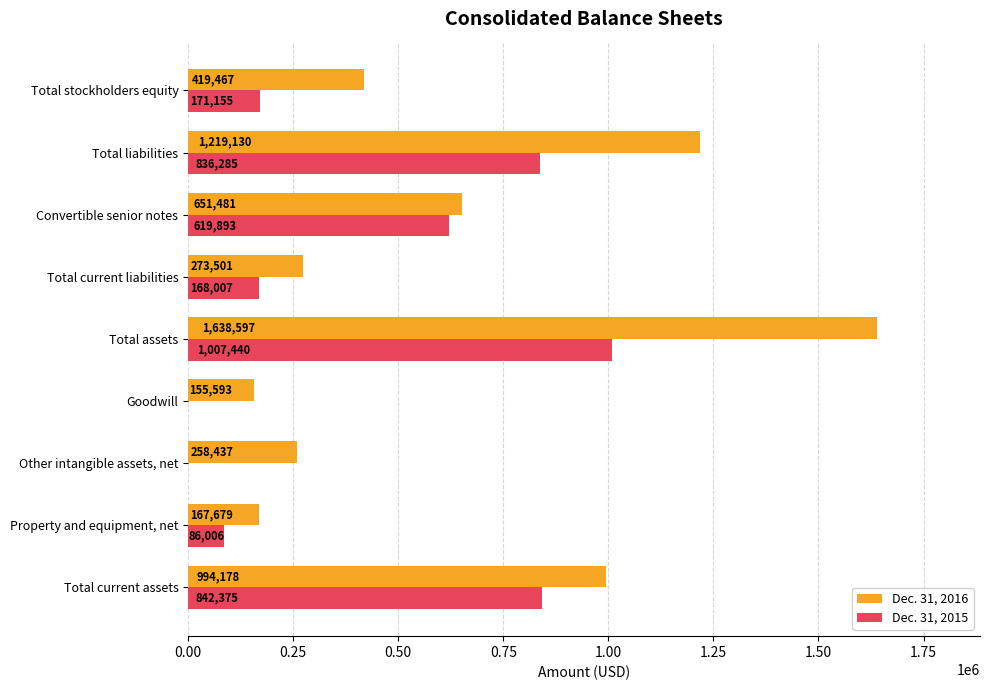

The Dec. 31, 2015 series shows 1007440 at Total assets. True or false?

True